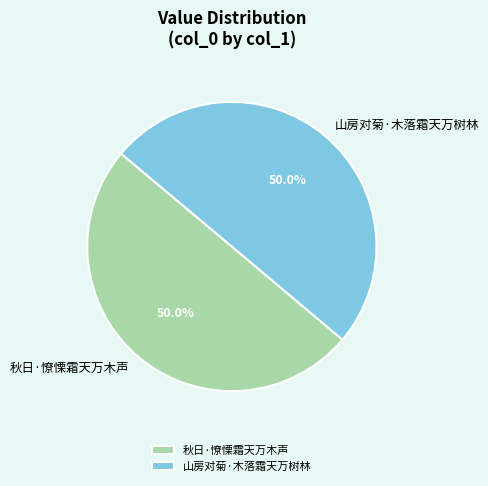

Approximately how many times larger is the value at 山房对菊·木落霜天万树林 compared to 秋日·憭慄霜天万木声?

1.0